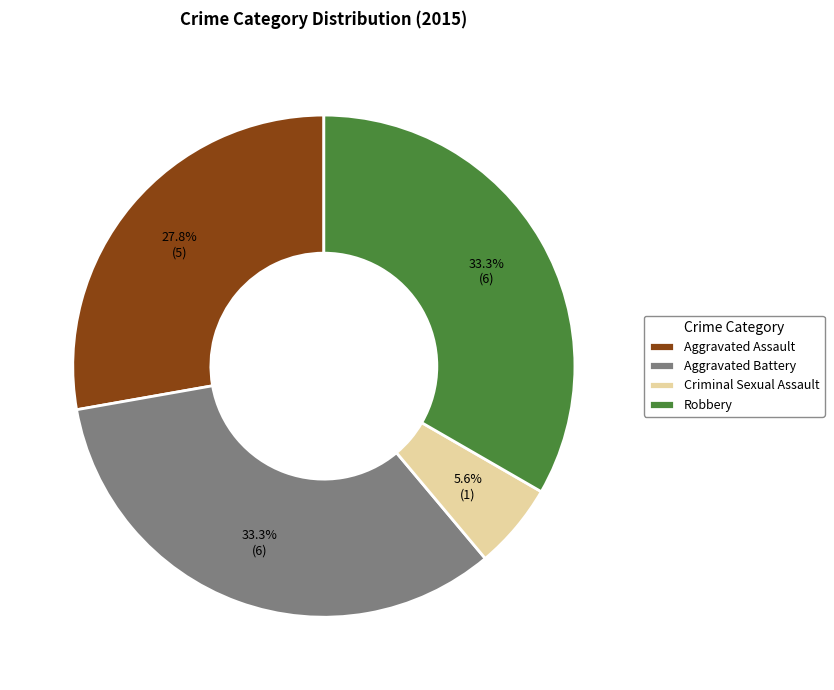

Which has a higher value, Robbery or Aggravated Assault?

Robbery